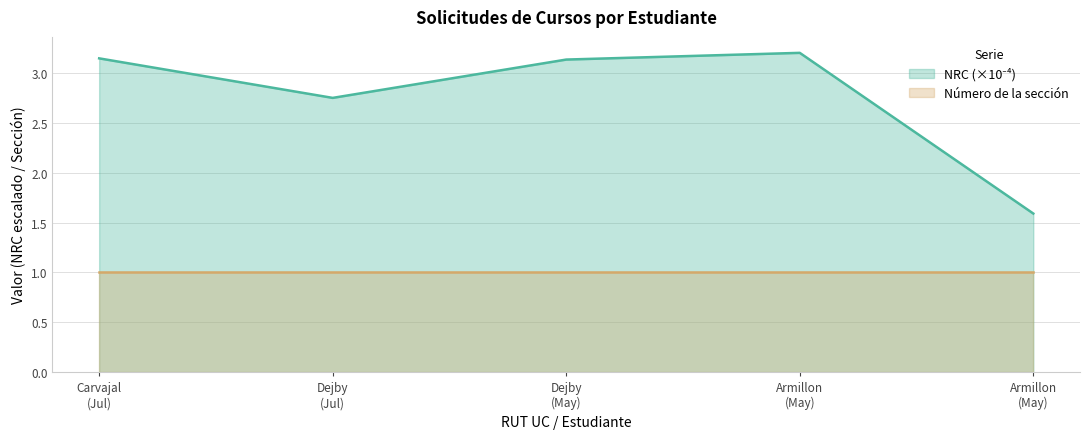

True or false: there are more than 1 points higher than both neighbors.

False